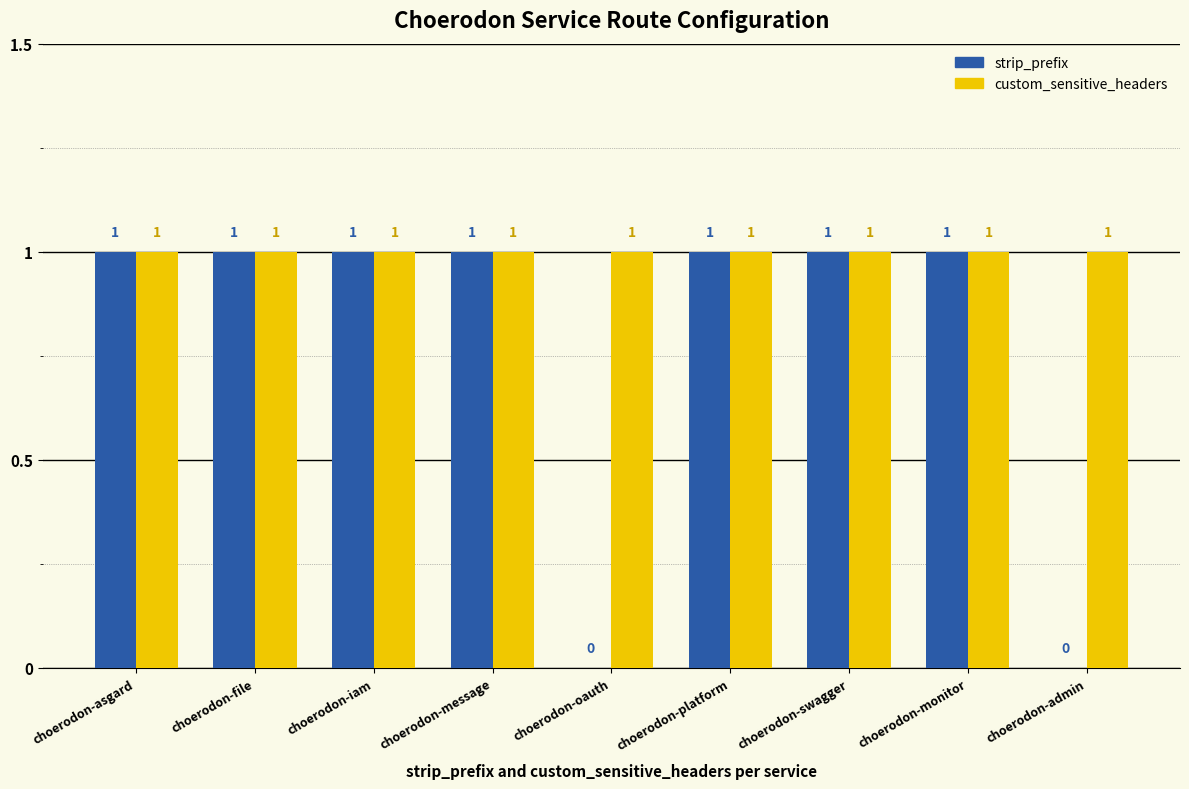

The custom_sensitive_headers series shows 1 at choerodon-iam. True or false?

True